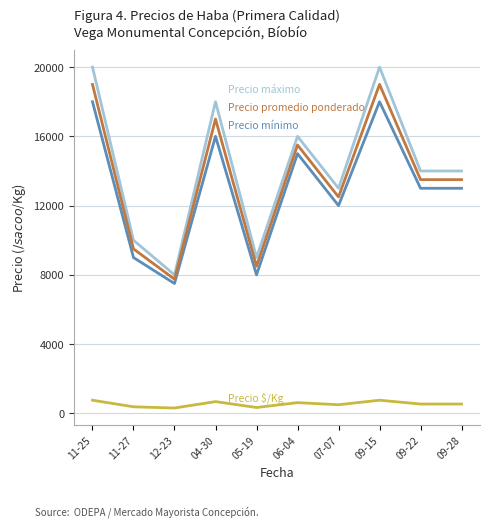

What is the maximum value shown in the chart?

20000